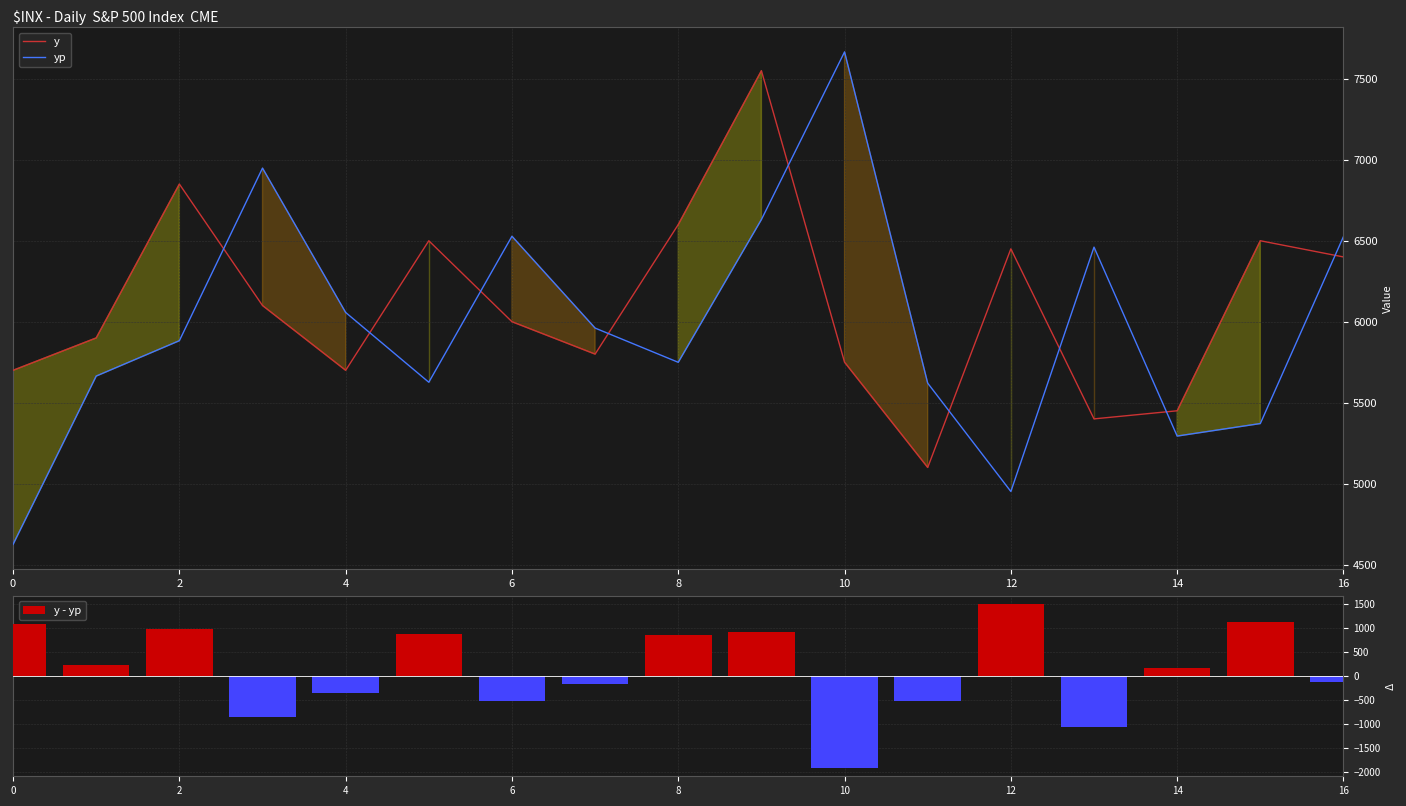

What is the difference between the maximum and minimum values in the yp series?

3041.3